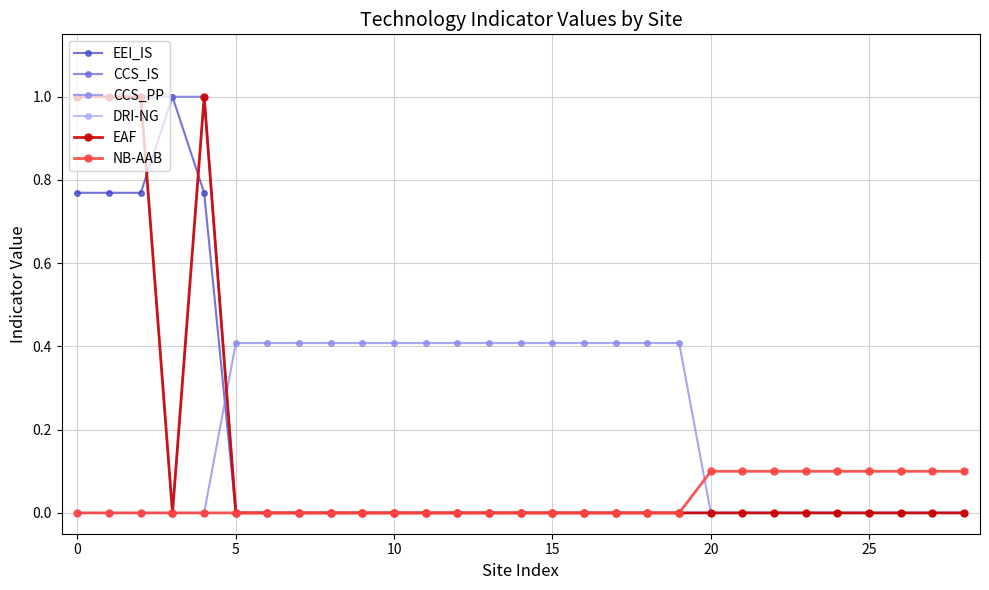

What is the label of the 1st point from the right?

28